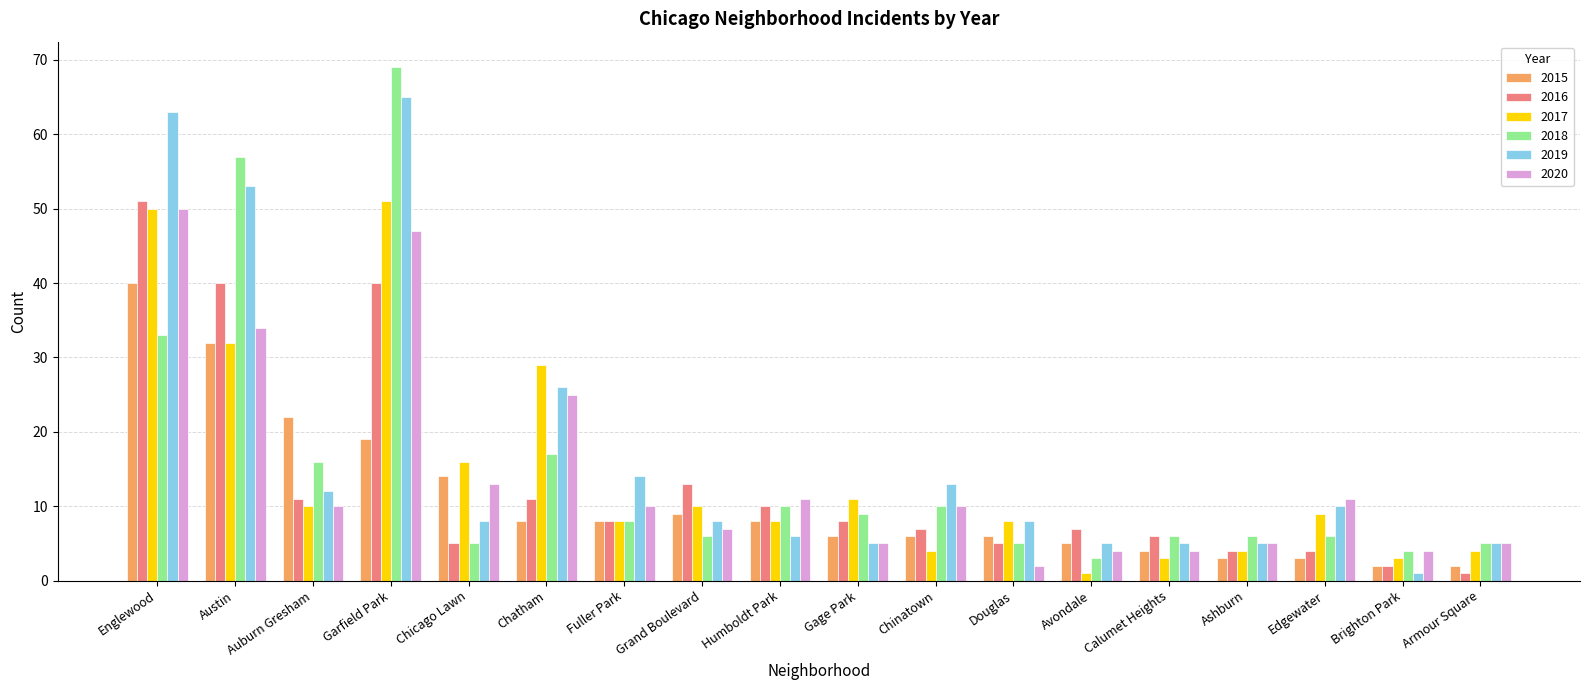

What is the average value of the 2016 series?

13